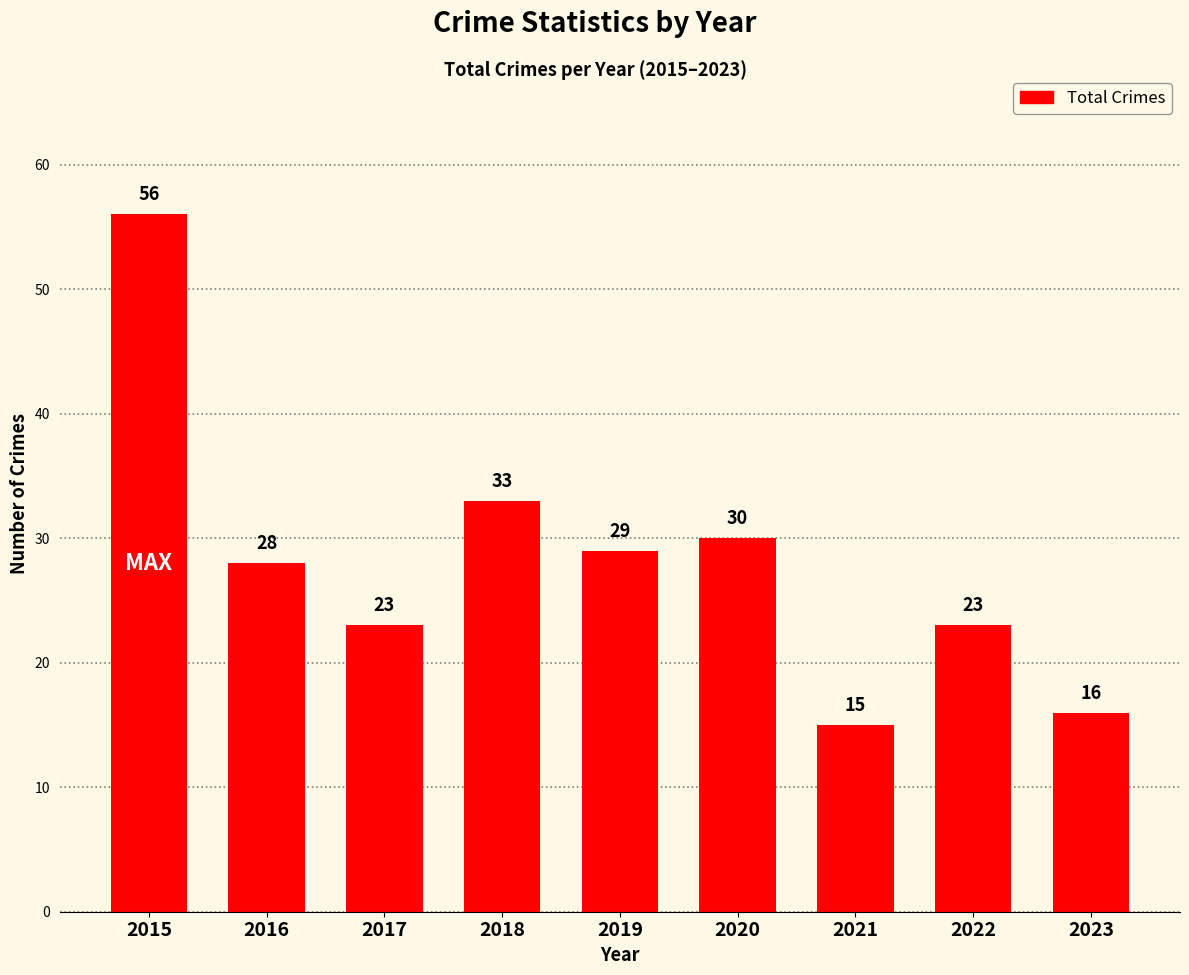

What is the average value?

28